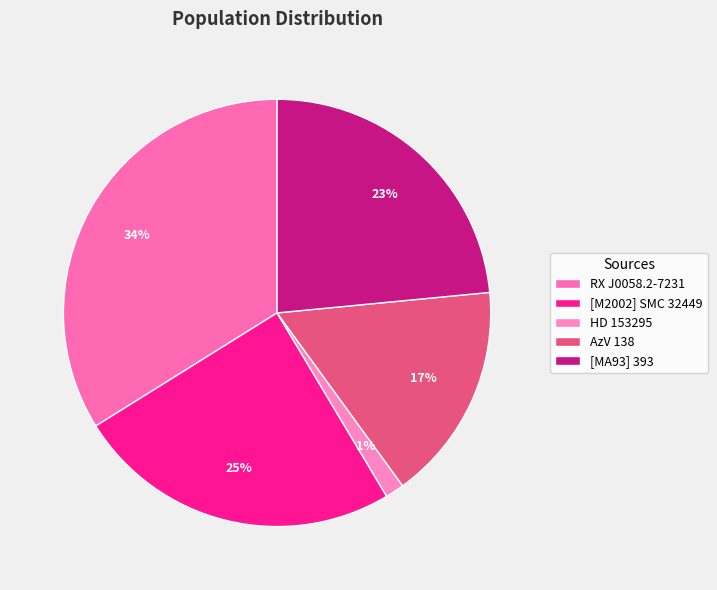

True or false: [MA93] 393 accounts for 10% of the total.

False